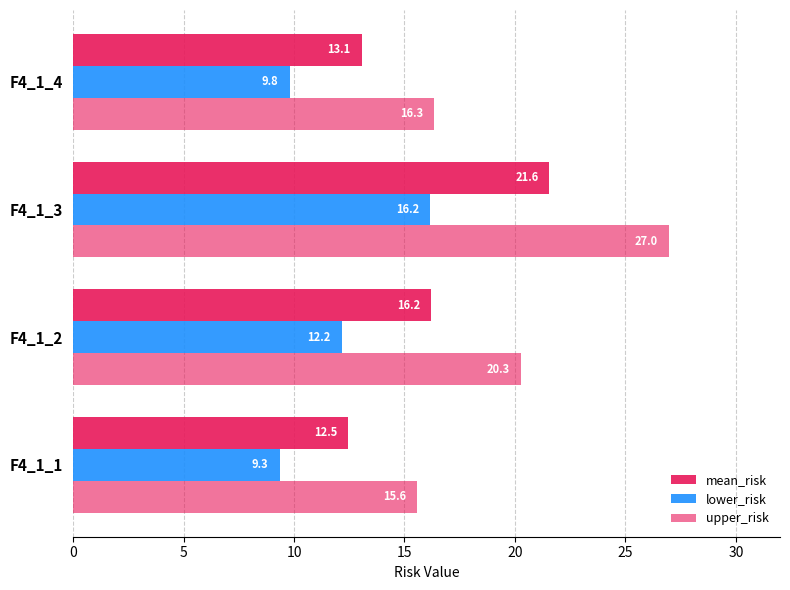

How many values in the mean_risk series exceed 16?

2